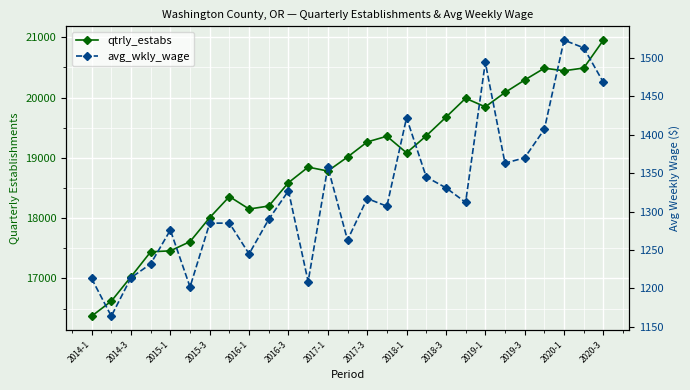

In qtrly_estabs, how many points are higher than both neighbors (excluding endpoints)?

5